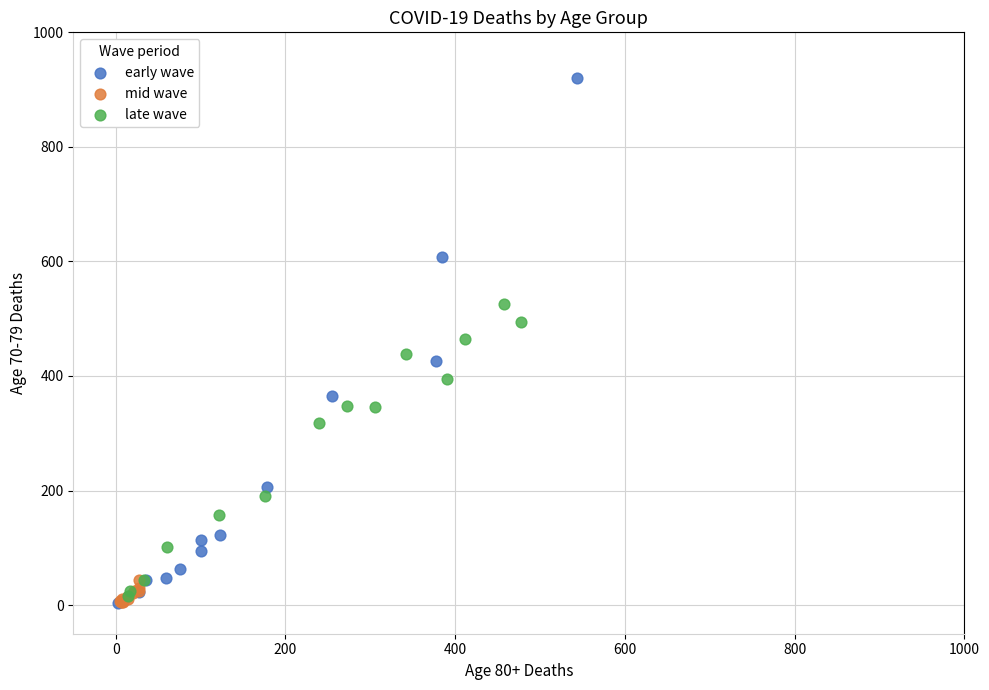

Which series reaches the maximum Y coordinate?

early wave